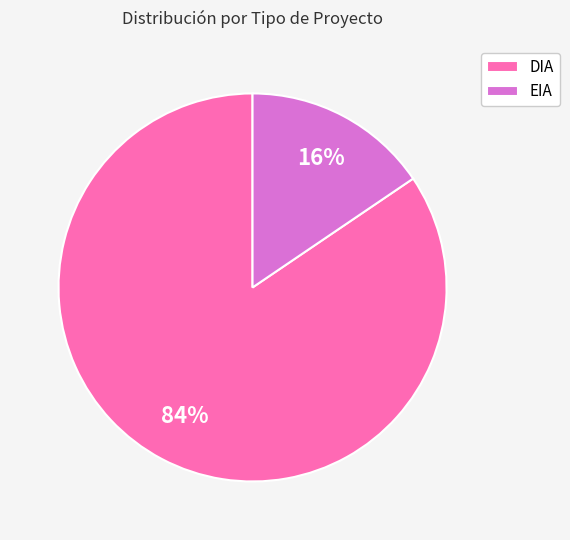

Is there a majority slice in this chart?

Yes